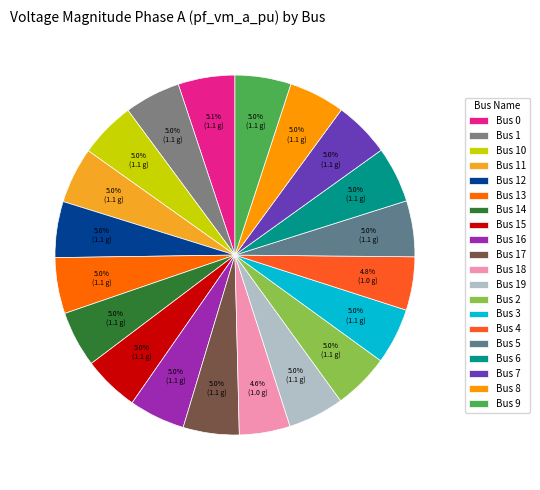

Which category has the smallest portion of the pie?

18